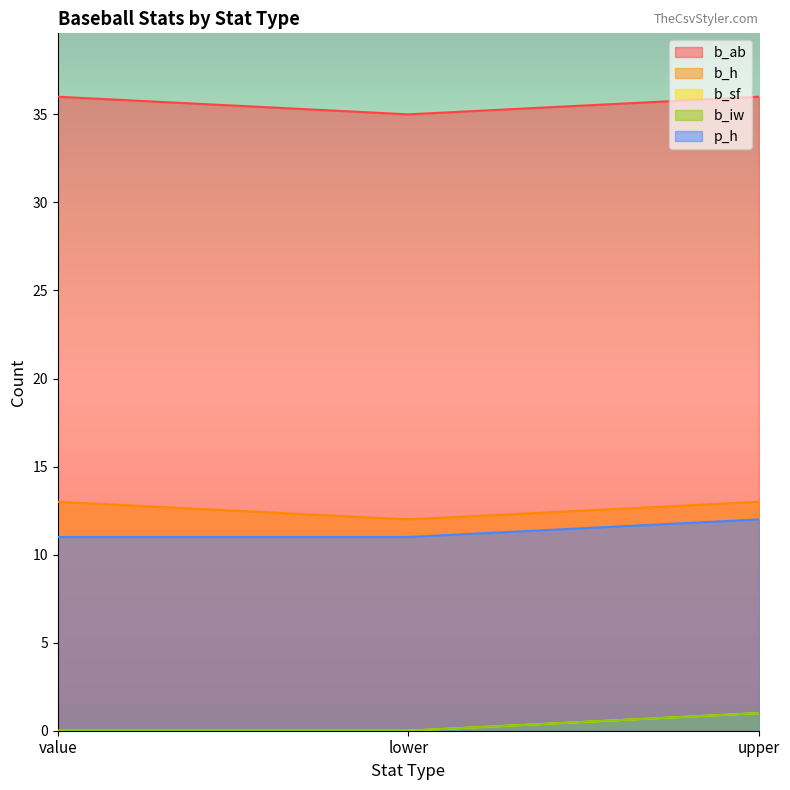

How many lines are shown in the chart?

5